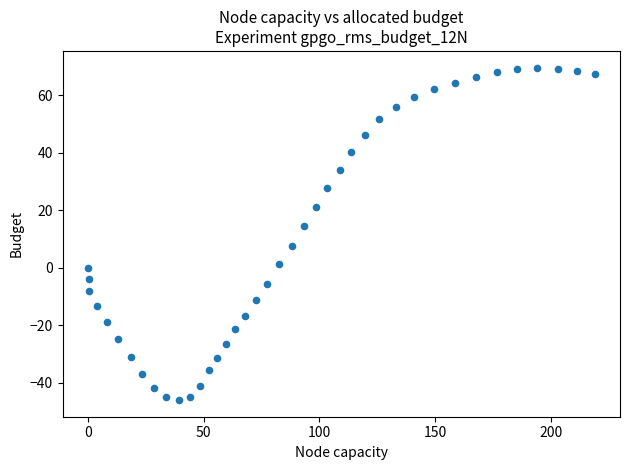

What is the range of X values (max minus min)?

219.0